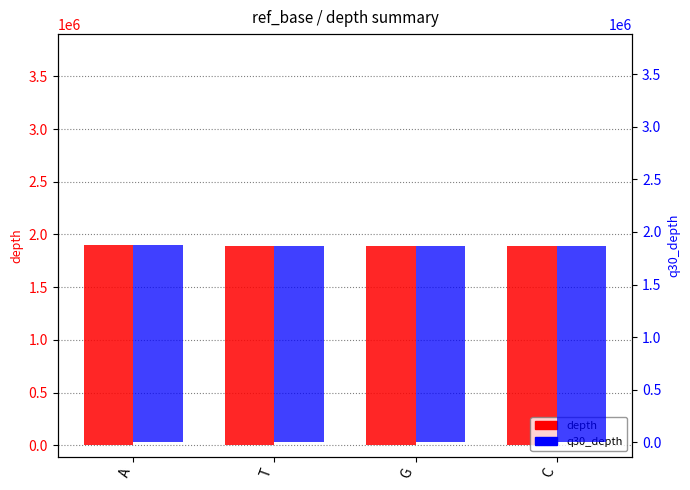

What is the difference between the highest and lowest values at A?

20998